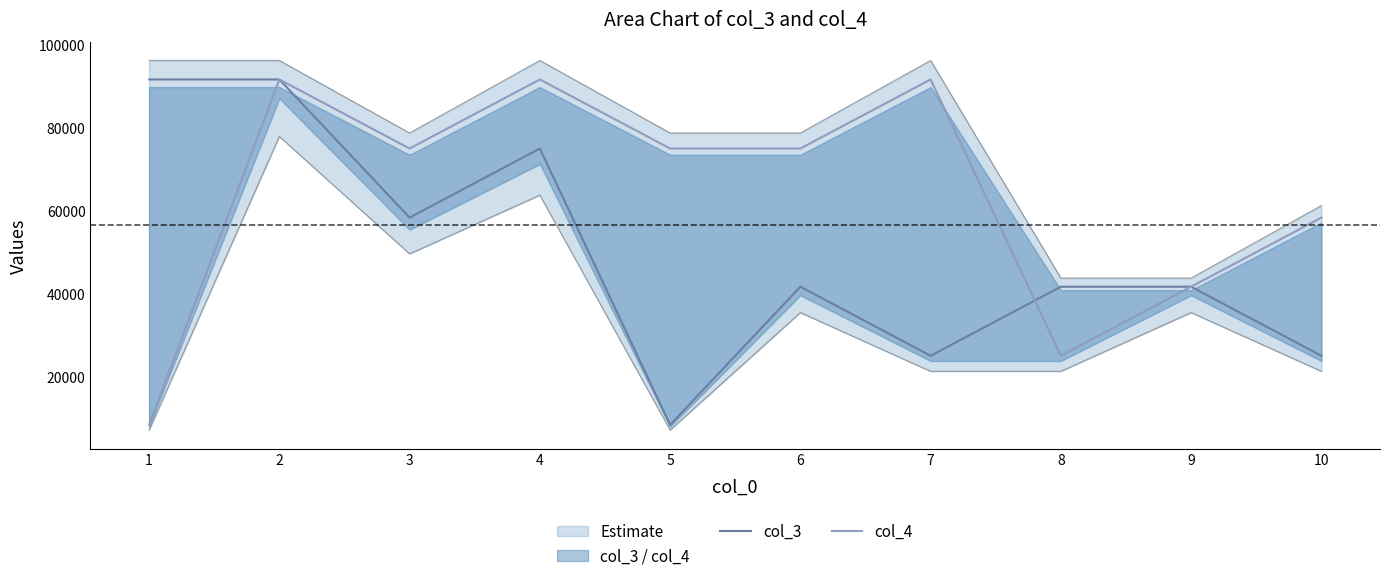

In col_3, how many points are lower than both neighbors (excluding endpoints)?

3